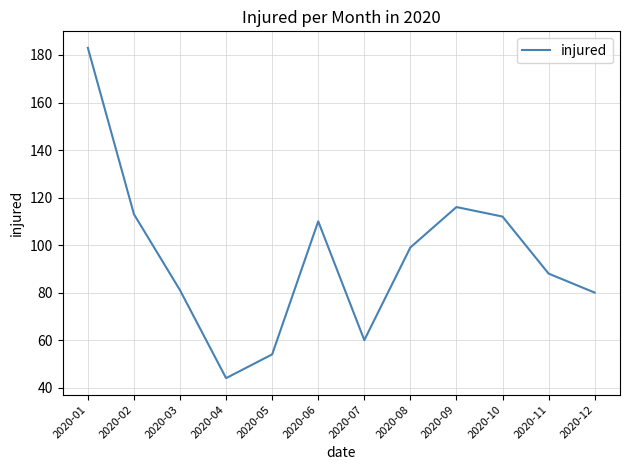

What is the difference between the maximum and minimum values?

139